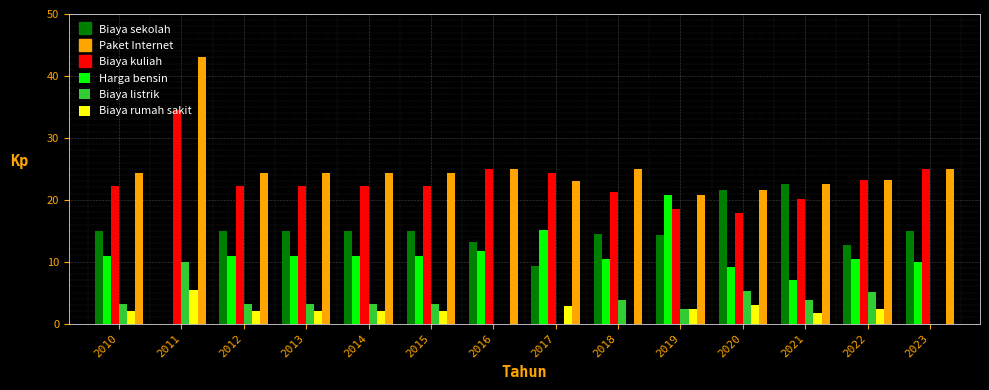

What is the average value of the Biaya listrik series?

3.3